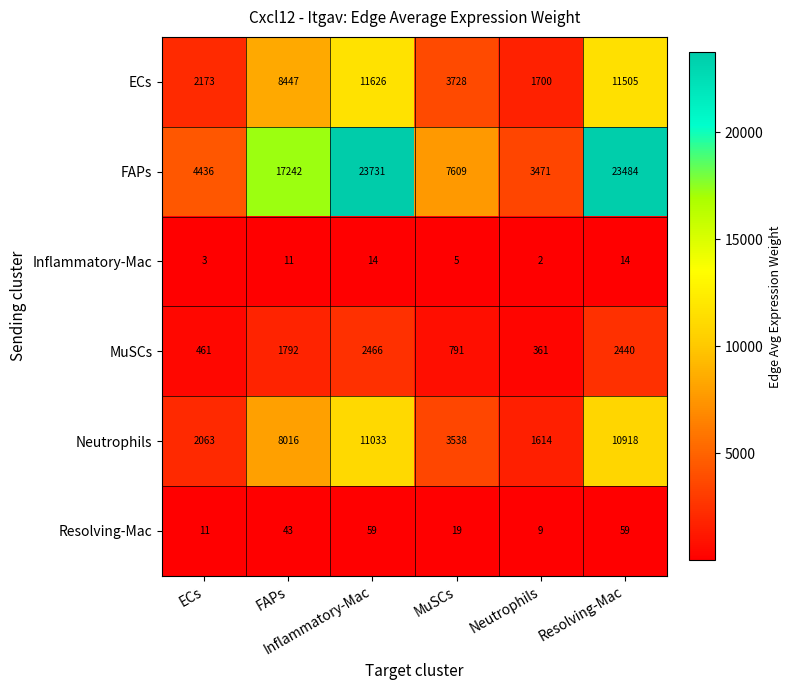

What is the total value across all series at Inflammatory-Mac?

48929